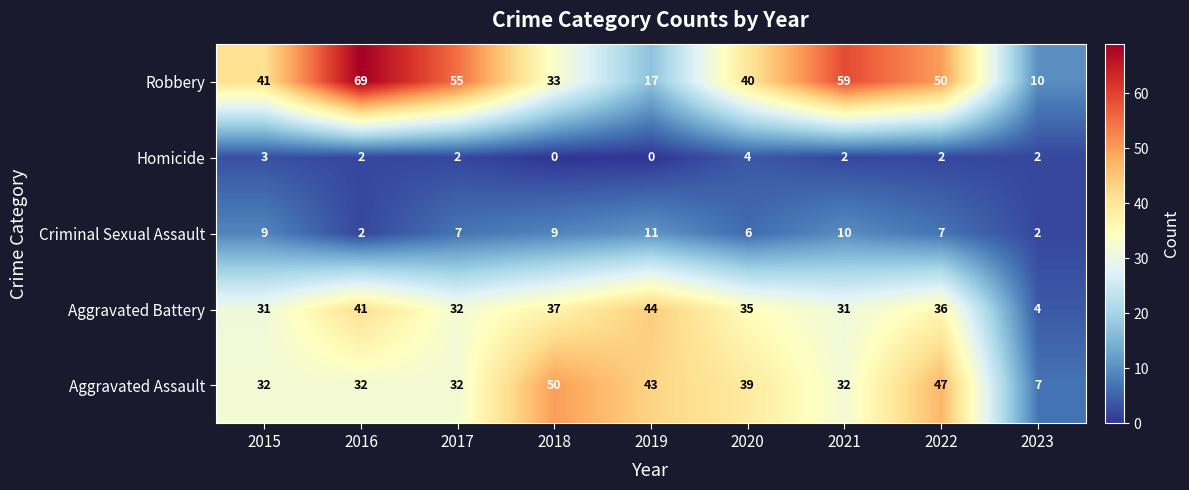

What is the average value of the Aggravated Battery series?

32